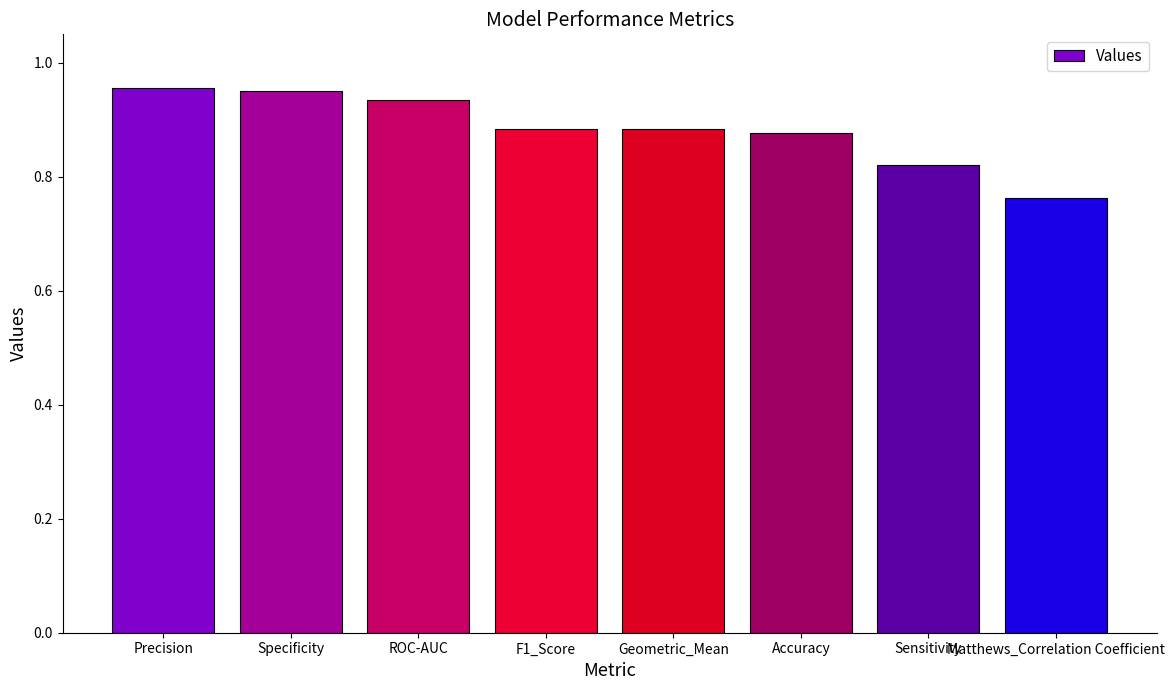

What is the change in value from Specificity to Sensitivity?

-0.1